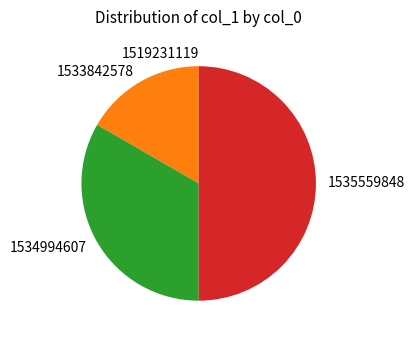

Is it true that 1535559848 is 64% of the pie?

False